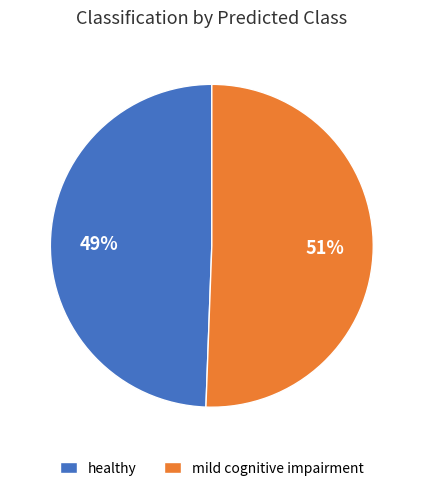

Rank the categories by value from lowest to highest.

healthy, mild cognitive impairment